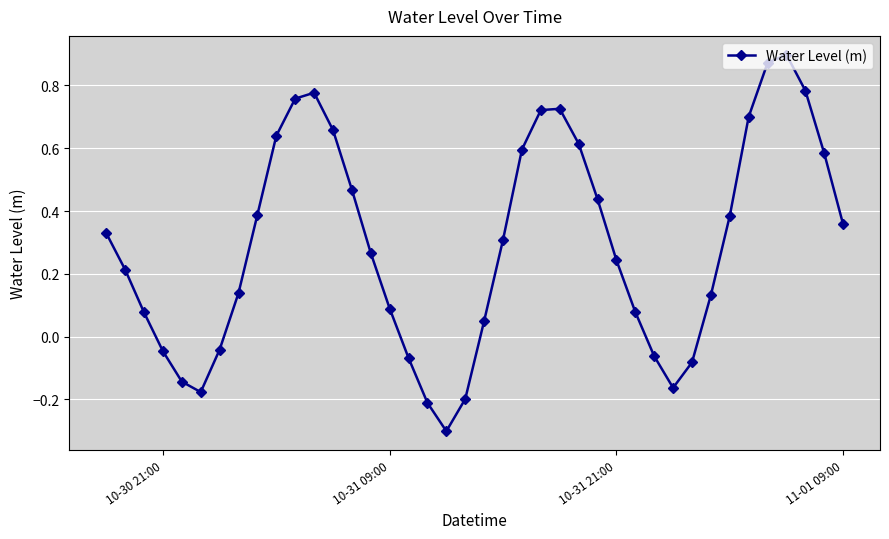

How many points are higher than both their immediate neighbors (excluding endpoints)?

3